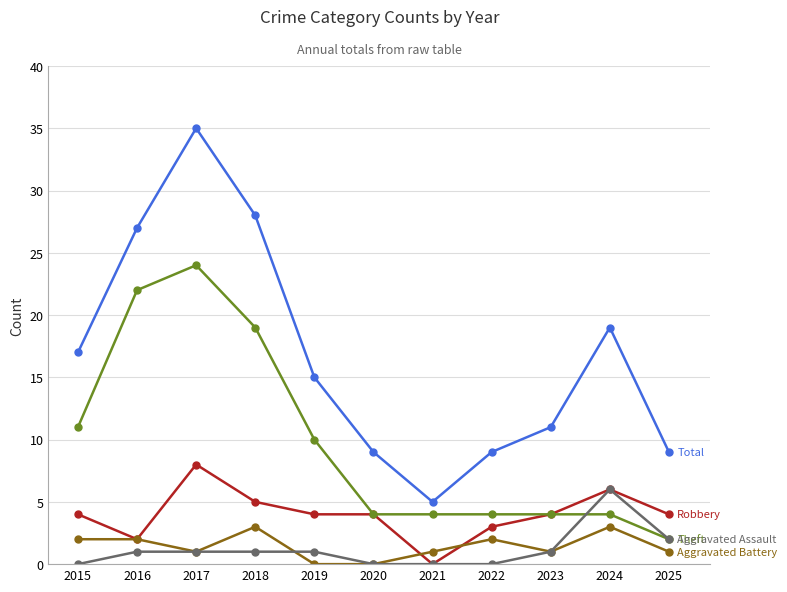

What is the spread (max minus min) of values at 2020?

9